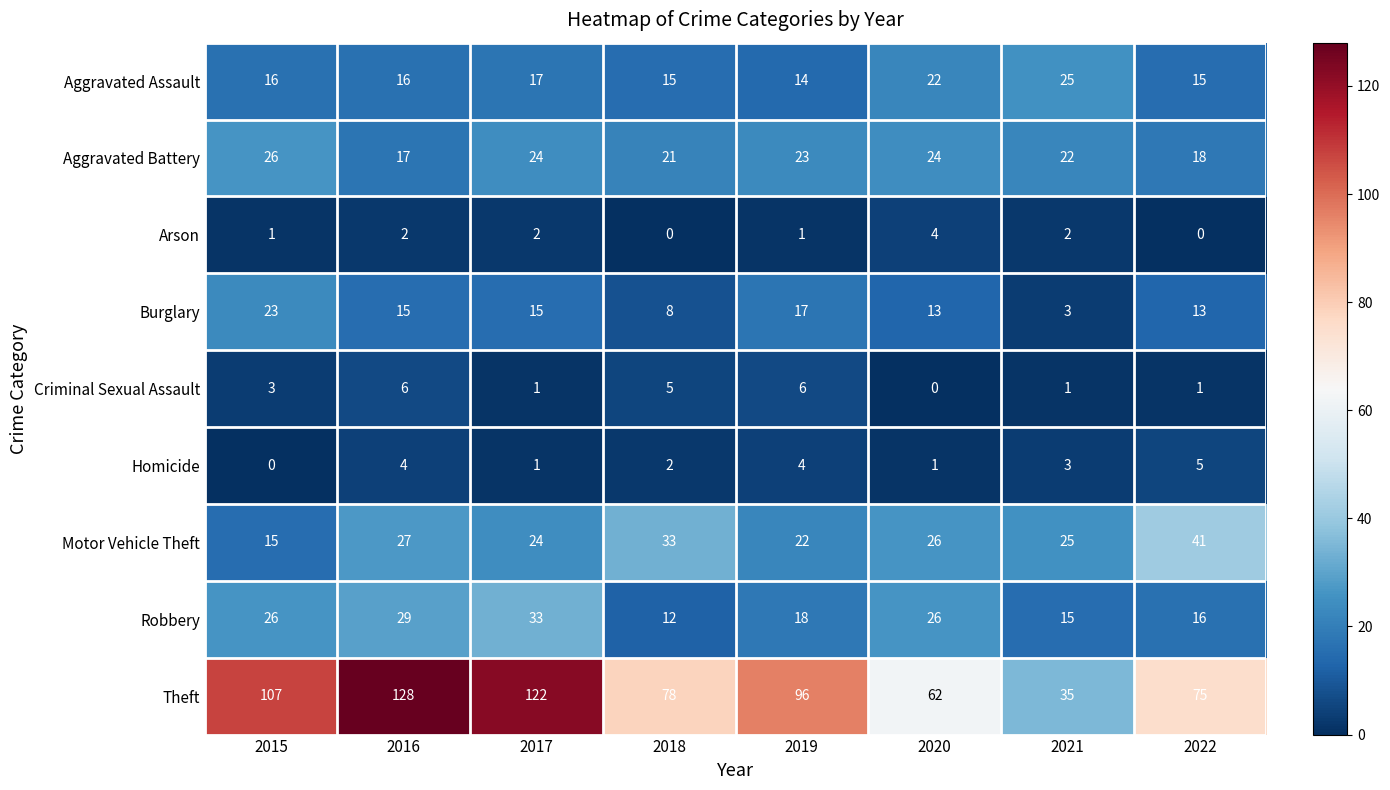

At which label does Burglary reach its minimum?

2021